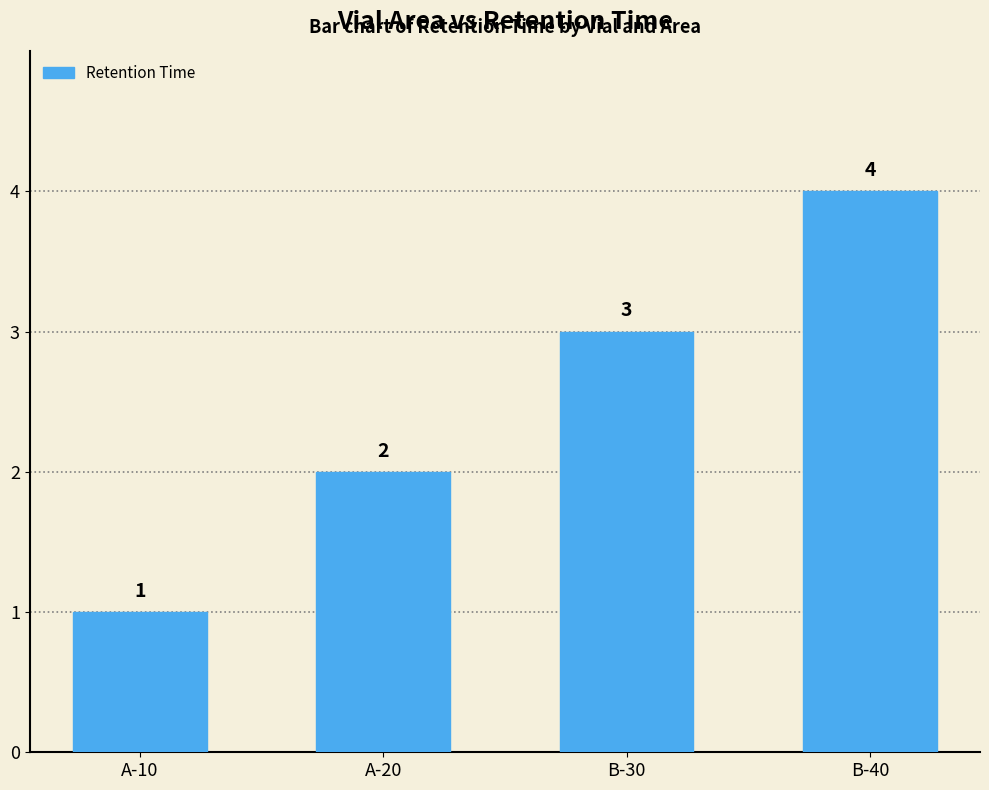

How many data points are less than 3?

2